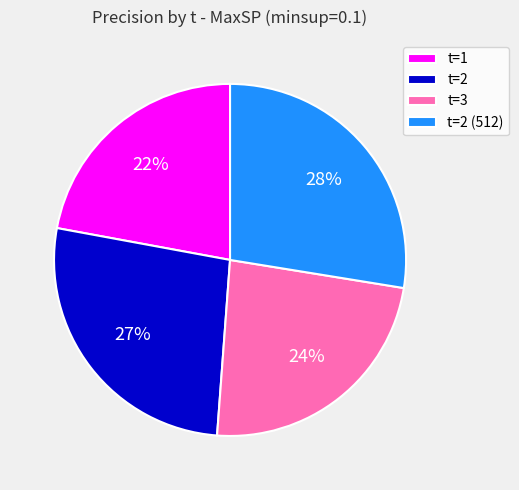

Is t=1 the majority of the pie?

No